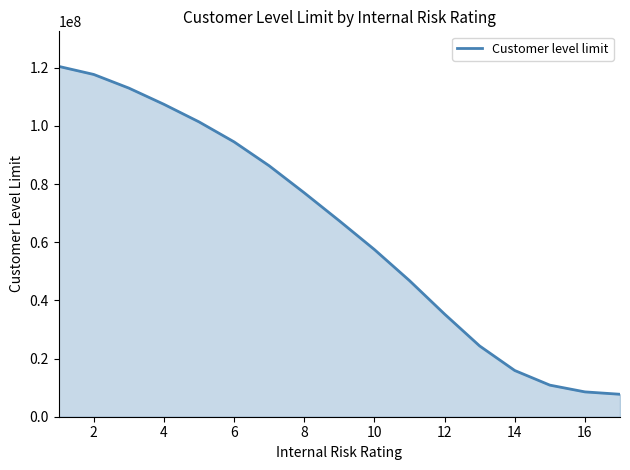

What is the difference between the maximum and second lowest values?

111905326.7